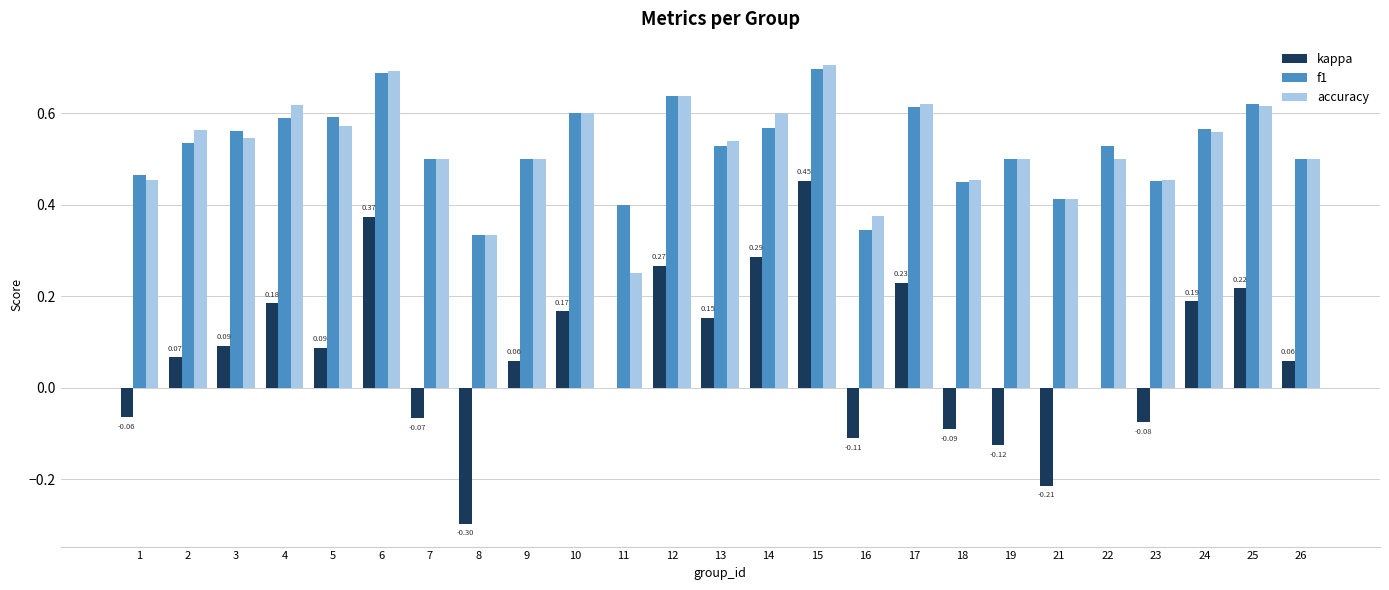

Which series changed the most between 9 and 13?

kappa